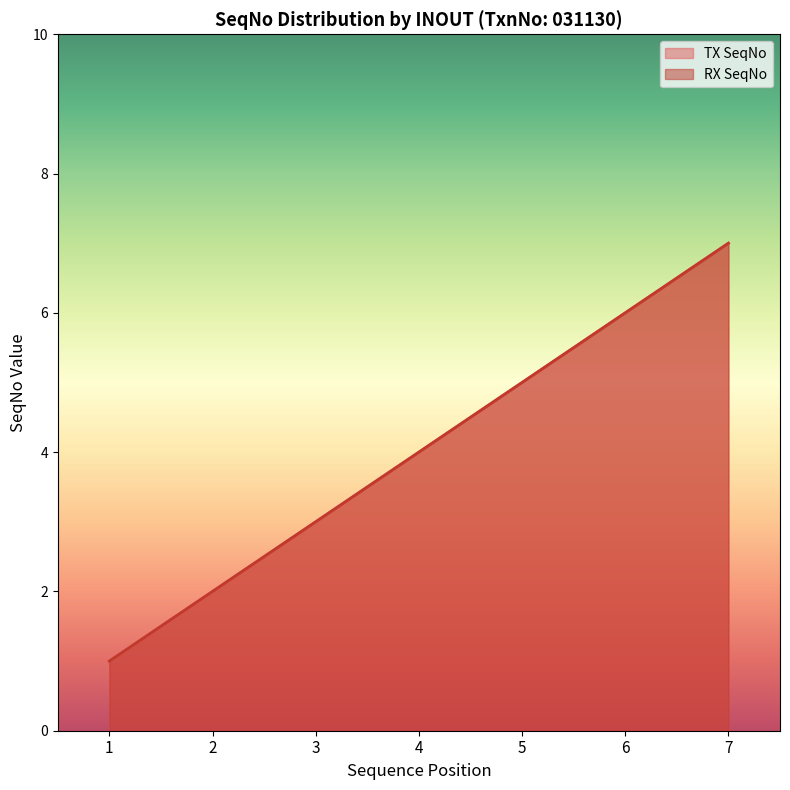

Reading left to right, what are all the values shown in this chart?

TX SeqNo: 1=1	2=2	3=3	4=4	5=5	6=6	7=7
RX SeqNo: 1=1	2=2	3=3	4=4	5=5	6=6	7=7